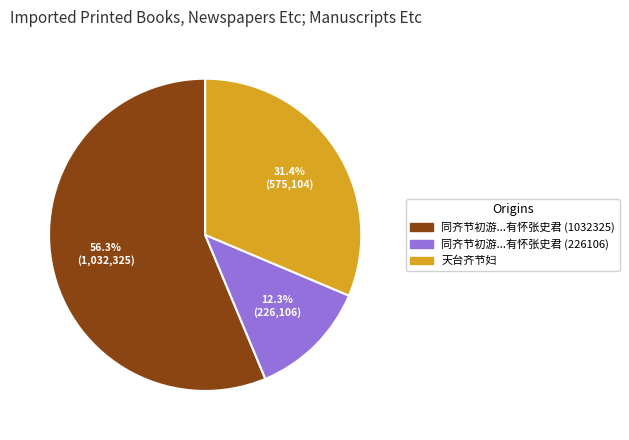

To the nearest percent, what percentage of the pie is 天台齐节妇?

31%